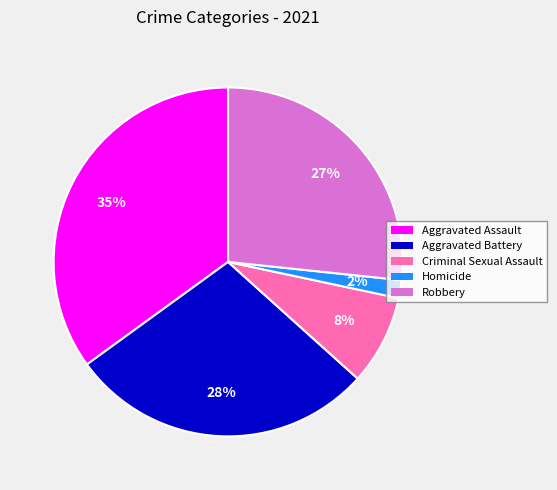

Is the sum of Aggravated Battery and Aggravated Assault greater than half?

Yes